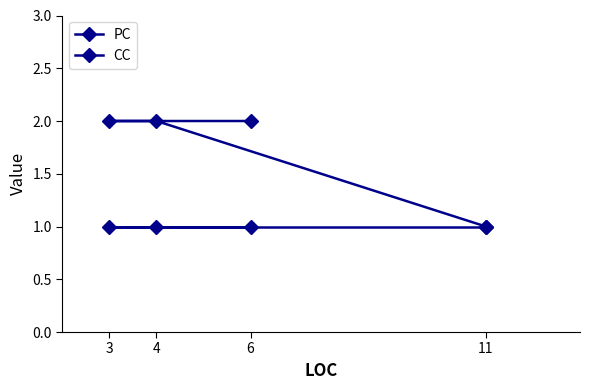

The CC series shows 1 at 4. True or false?

True